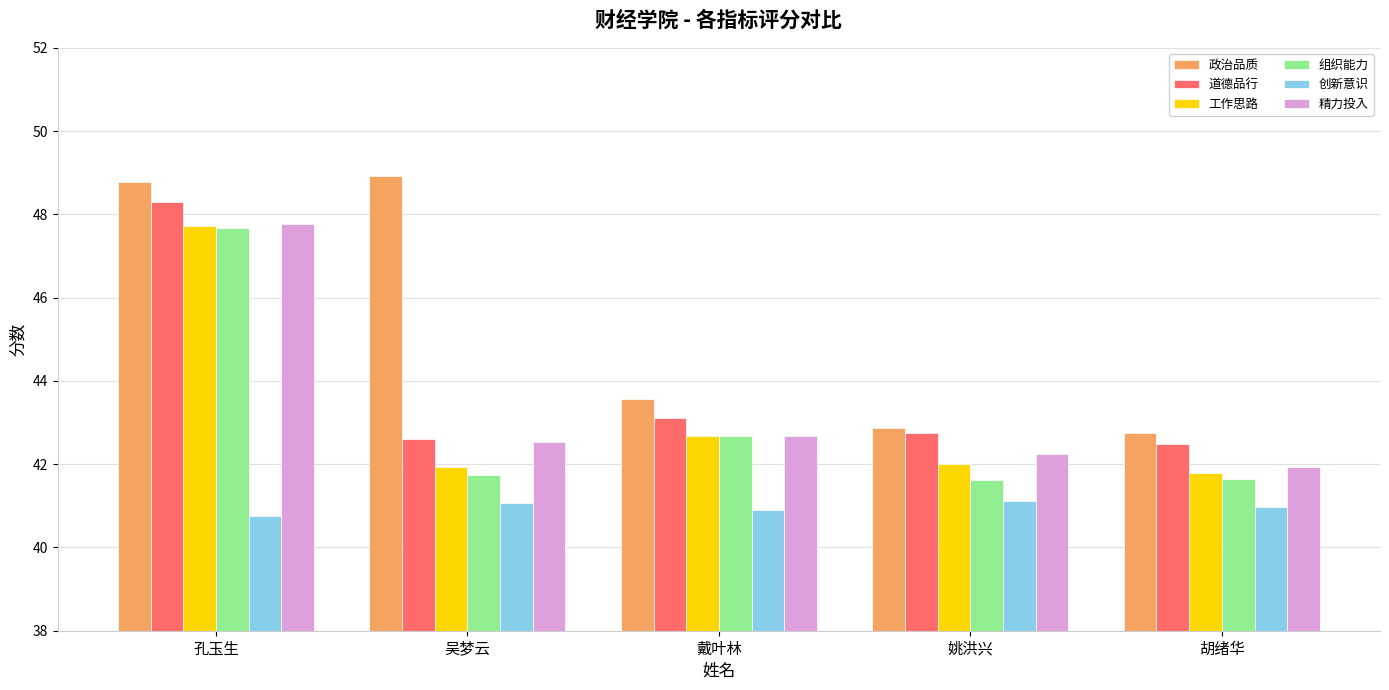

The value of 政治品质 at 胡绪华 is 42.8. True or false?

True